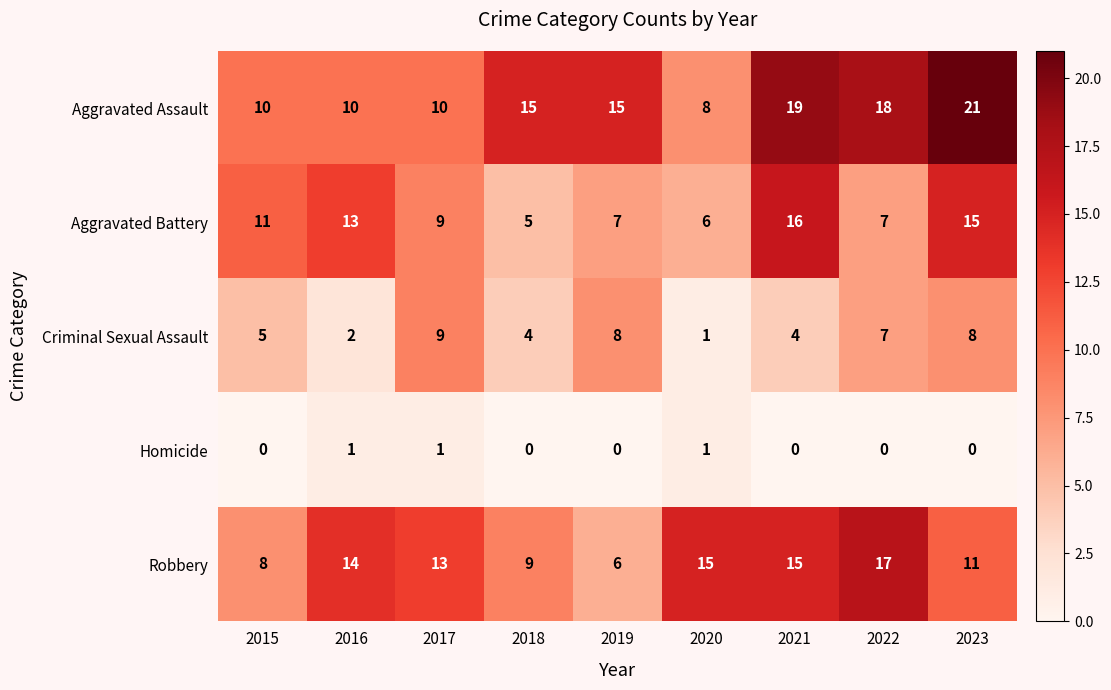

What is the lowest value of the Aggravated Battery series?

5